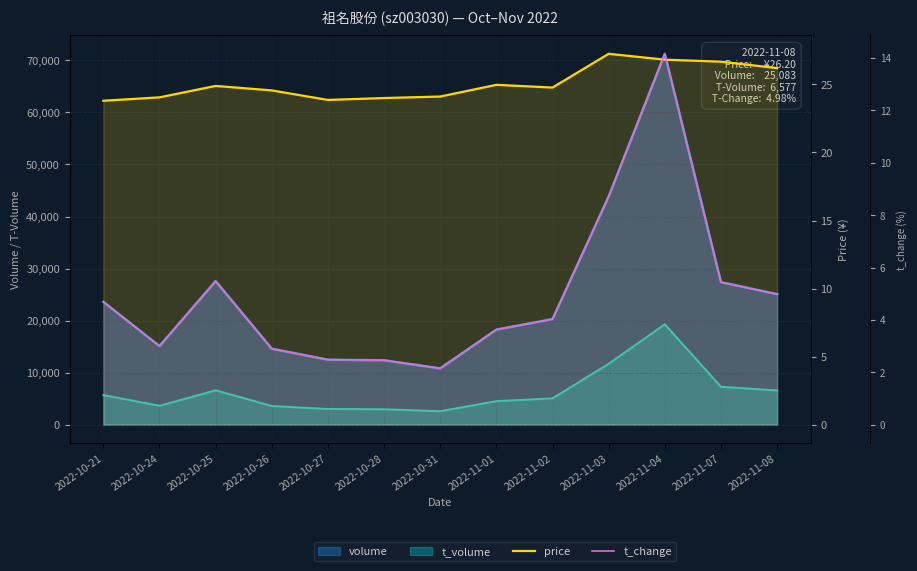

What is the minimum value for t_change?

2.1